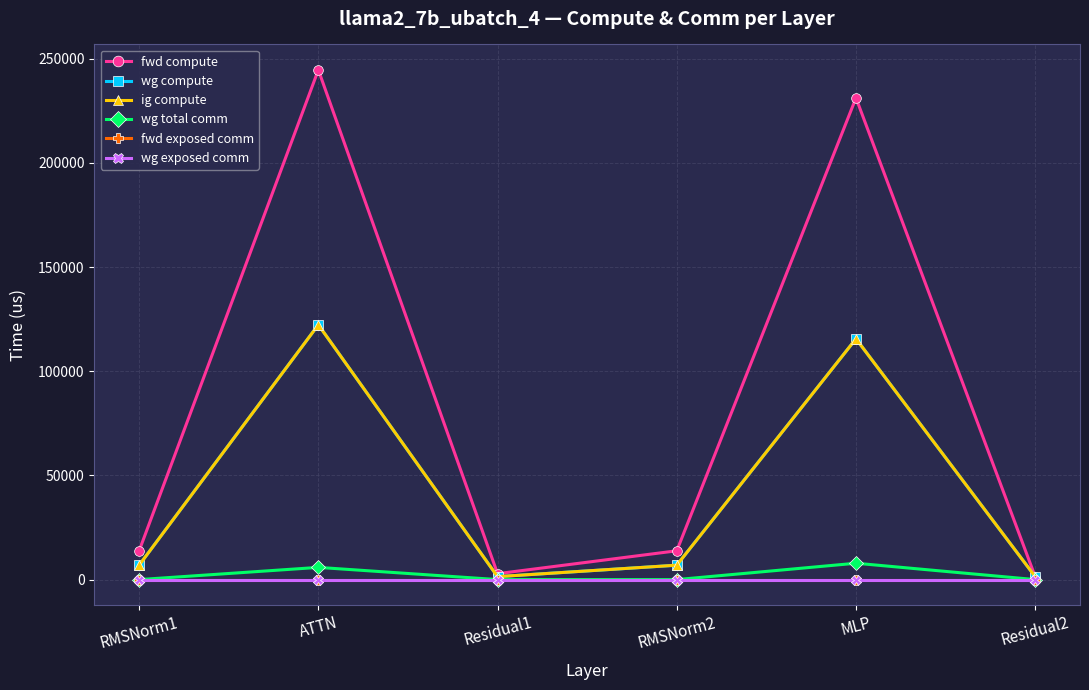

Reading left to right, list all the values displayed in this chart.

fwd compute: RMSNorm1=13823.2	ATTN=244578.7	Residual1=2832.8	RMSNorm2=13823.2	MLP=231138.9	Residual2=1416.4
wg compute: RMSNorm1=6911.6	ATTN=122289.3	Residual1=1416.4	RMSNorm2=6911.6	MLP=115569.4	Residual2=1416.4
ig compute: RMSNorm1=6911.6	ATTN=122289.3	Residual1=1416.4	RMSNorm2=6911.6	MLP=115569.4	Residual2=1416.4
wg total comm: RMSNorm1=0.0	ATTN=5855.3	Residual1=0.0	RMSNorm2=0.0	MLP=7851.5	Residual2=0.0
fwd exposed comm: RMSNorm1=0.0	ATTN=0.0	Residual1=0.0	RMSNorm2=0.0	MLP=0.0	Residual2=0.0
wg exposed comm: RMSNorm1=0.0	ATTN=0.0	Residual1=0.0	RMSNorm2=0.0	MLP=0.0	Residual2=0.0